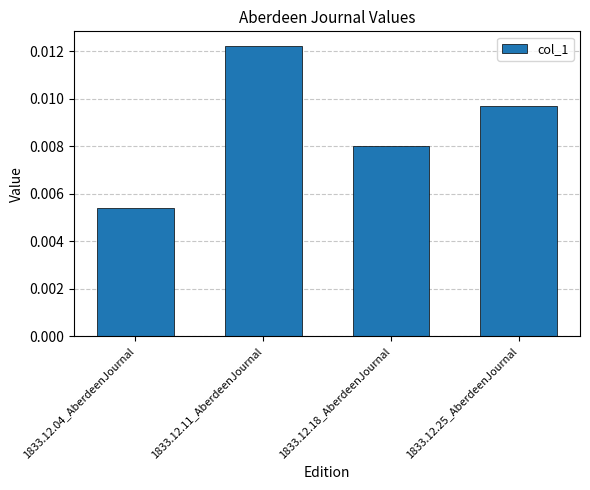

How many values are between 0 and 1?

4